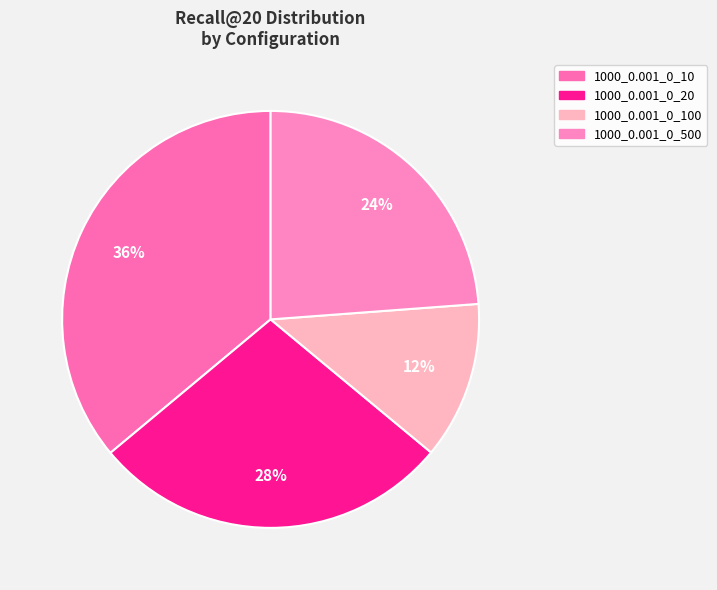

How many slices are in this pie chart?

4